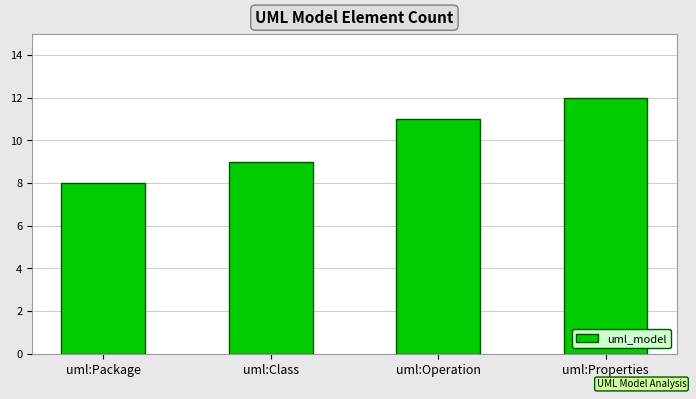

Which label corresponds to the smallest value in the chart?

uml:Package